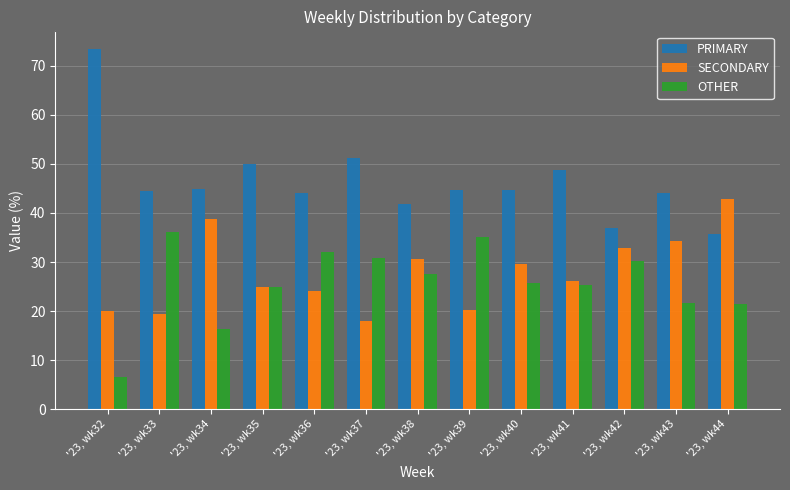

Count the number of categories in the chart.

13